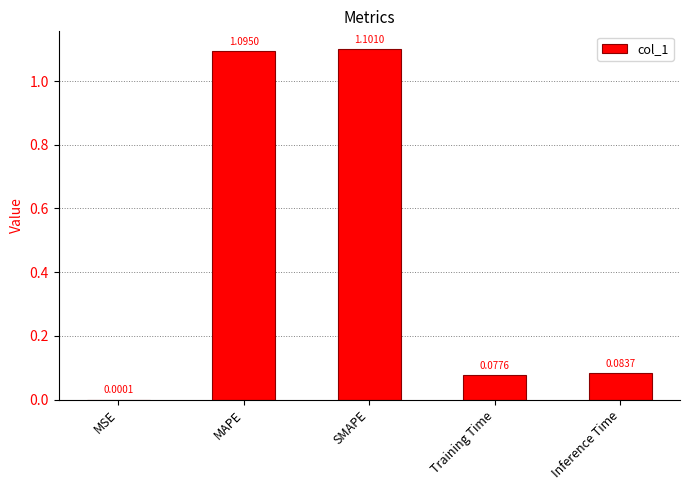

Which label corresponds to the largest value in the chart?

SMAPE